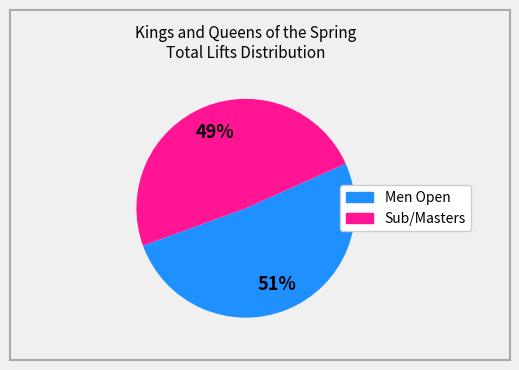

To the nearest percent, what is the average slice percentage?

50%